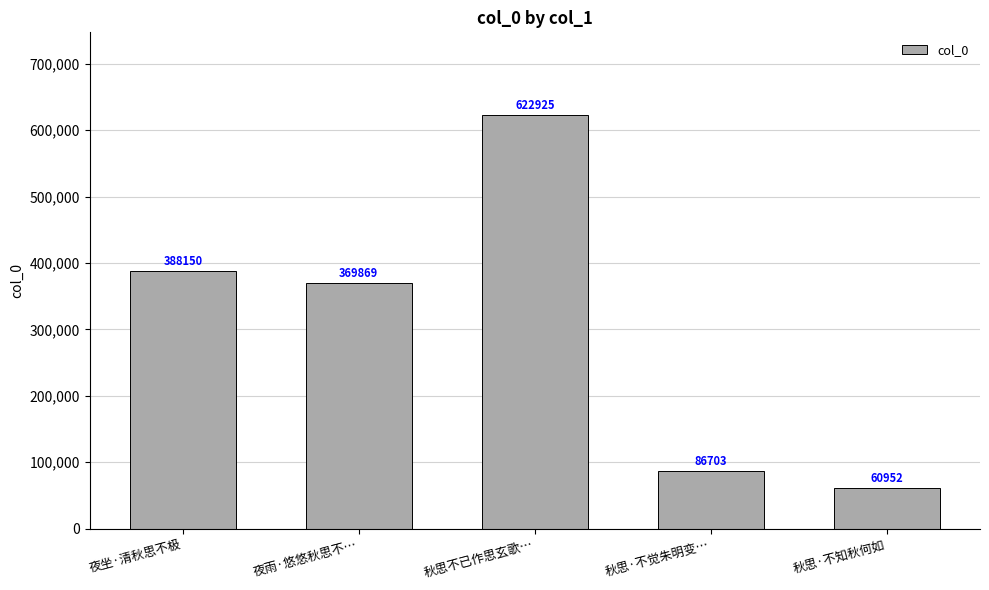

List the labels in order of value, largest first.

秋思不已作思玄歌…, 夜坐·清秋思不极, 夜雨·悠悠秋思不…, 秋思·不觉朱明变…, 秋思·不知秋何如